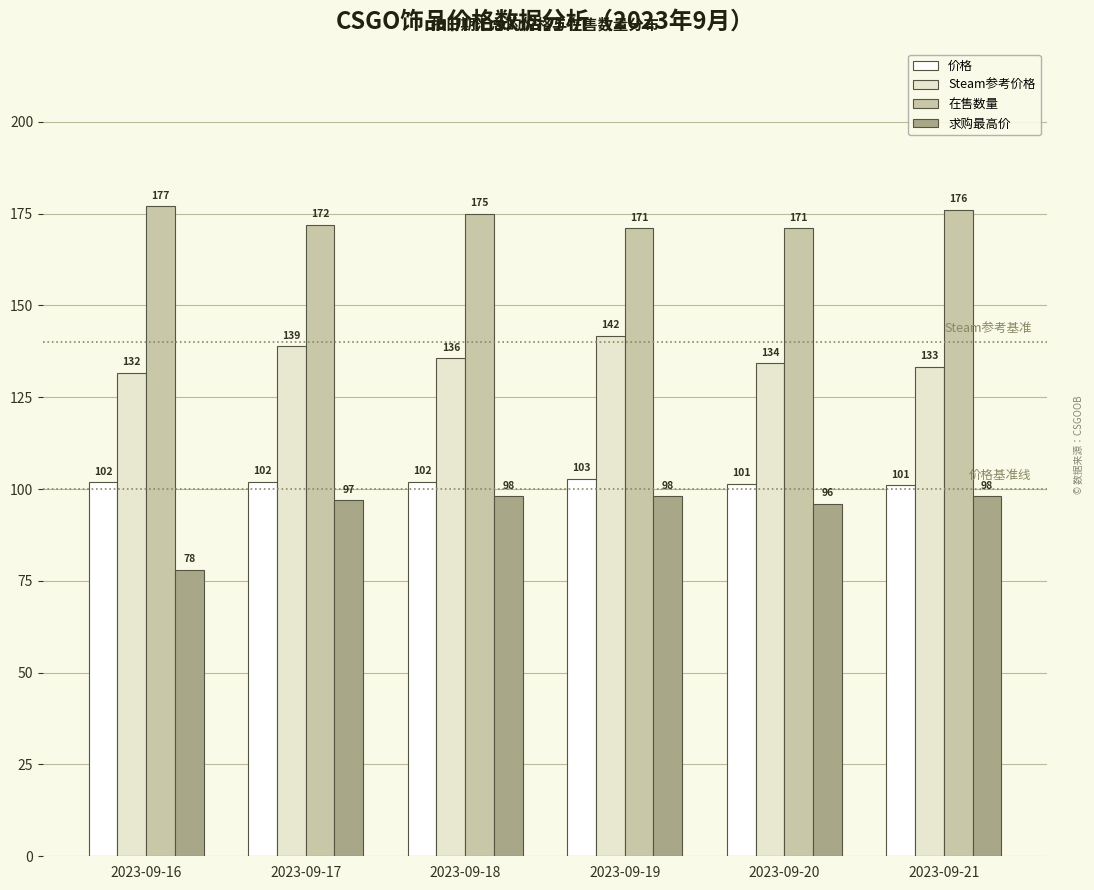

Which label corresponds to the smallest value in the chart?

2023-09-16